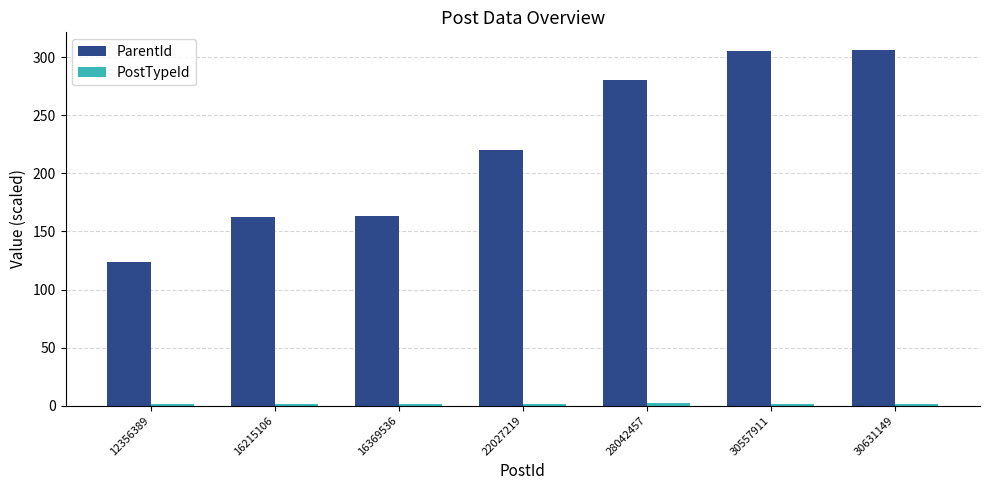

What is the greatest value displayed?

306.3